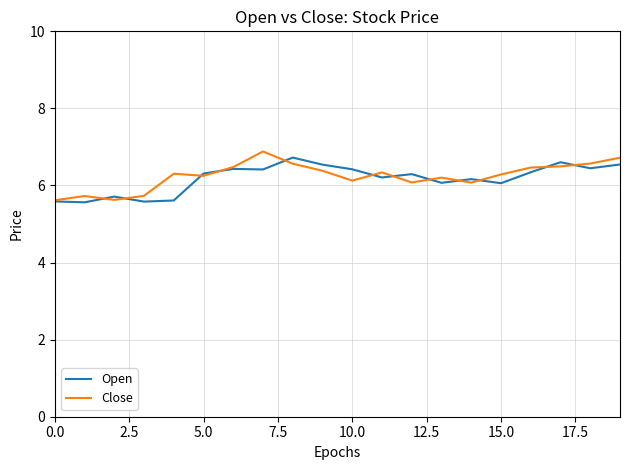

What is the highest value of the Close series?

6.9